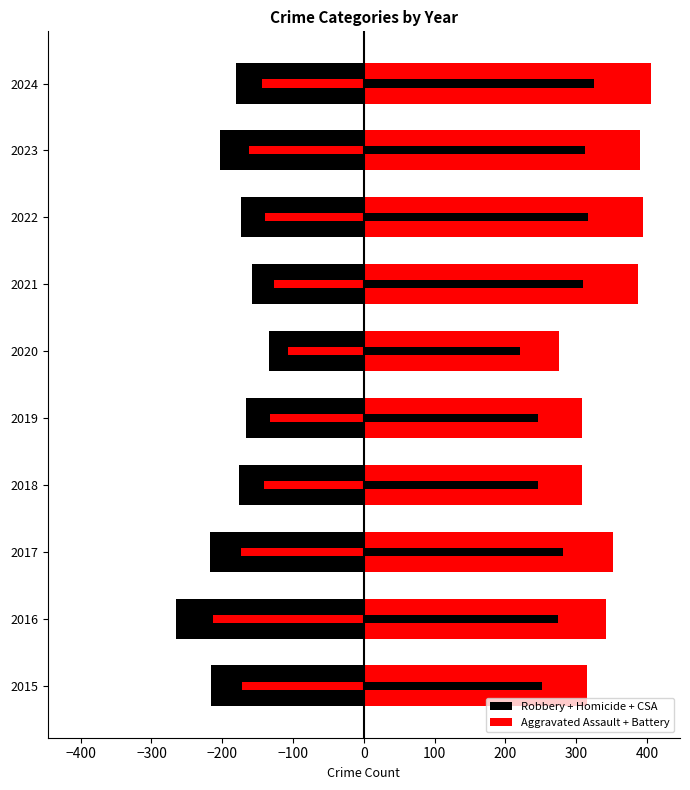

The value of Robbery + Homicide + CSA at 2019 is -42. True or false?

False